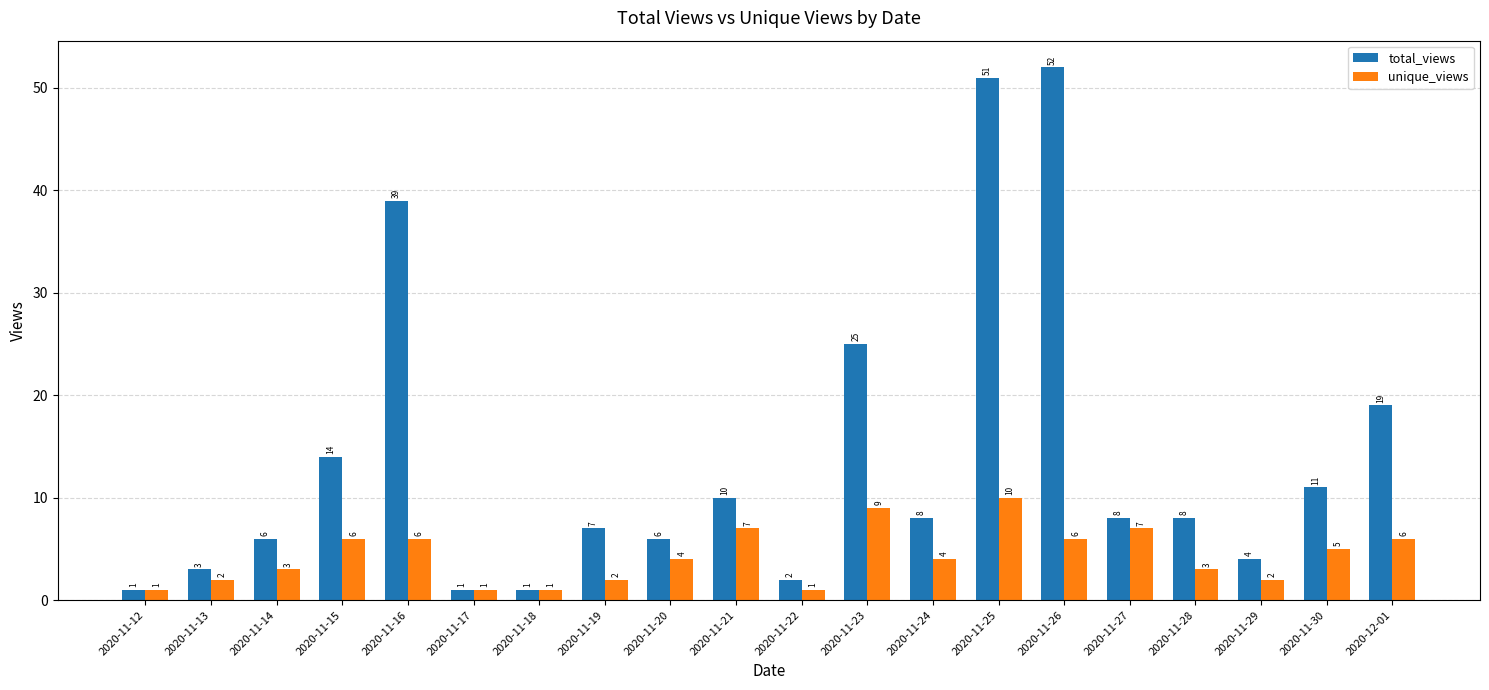

Which series changed the most between 2020-11-15 and 2020-11-25?

total_views